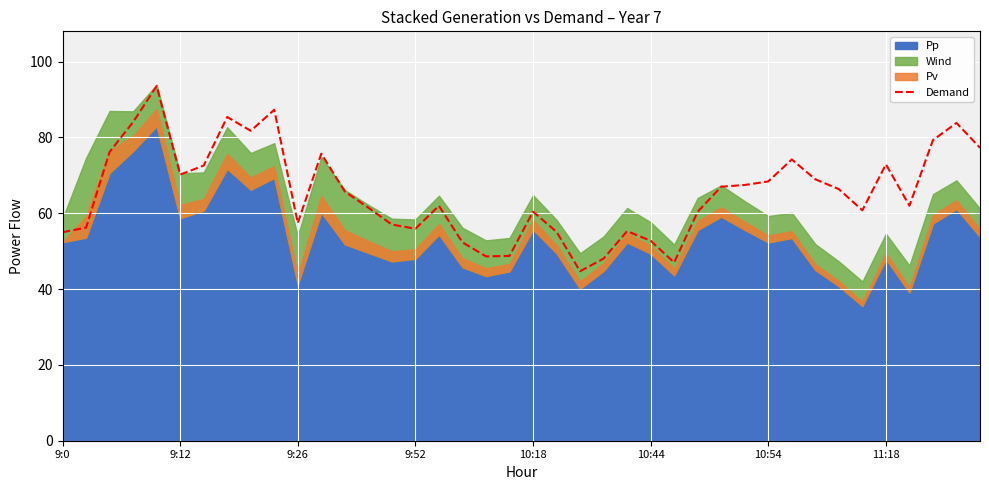

The value of Demand at 9:0 is 95.1. True or false?

False